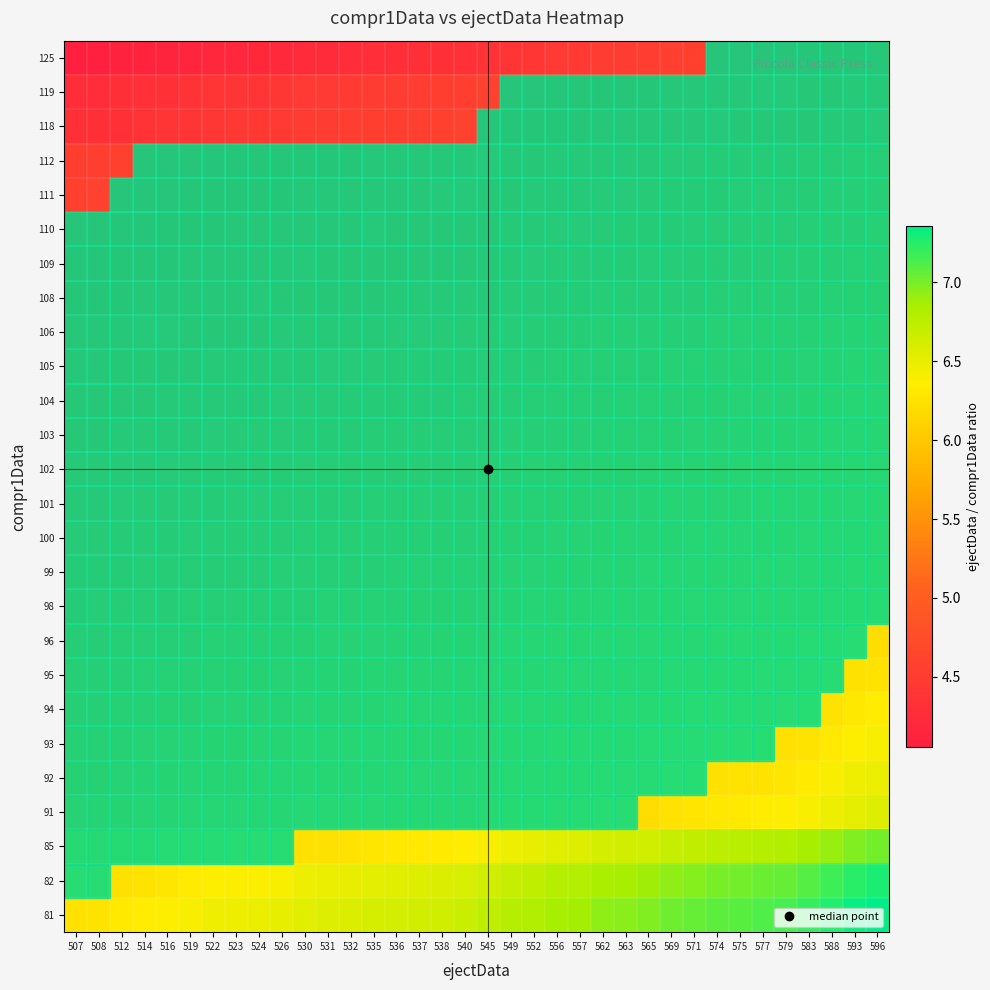

What is the difference between the highest and lowest values at 571?

2.5